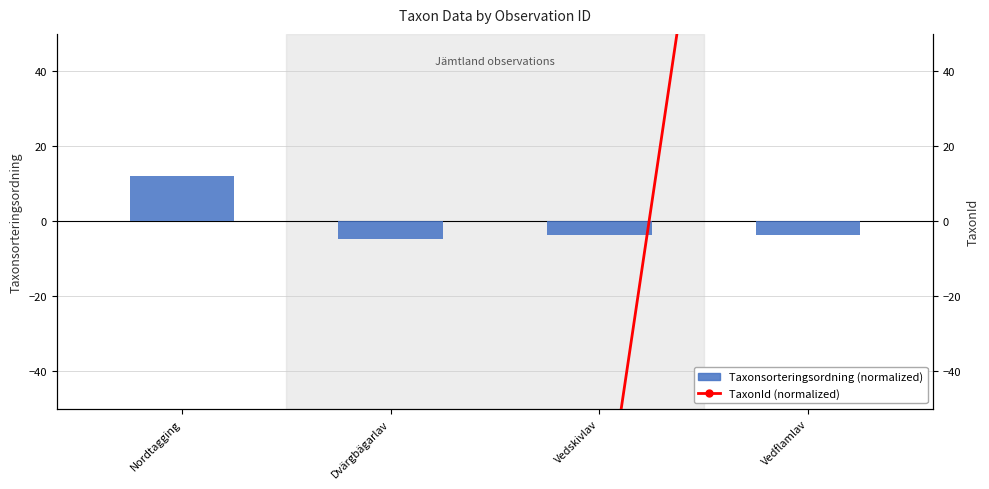

What is the label of the 2nd bar from the left?

Dvärgbägarlav